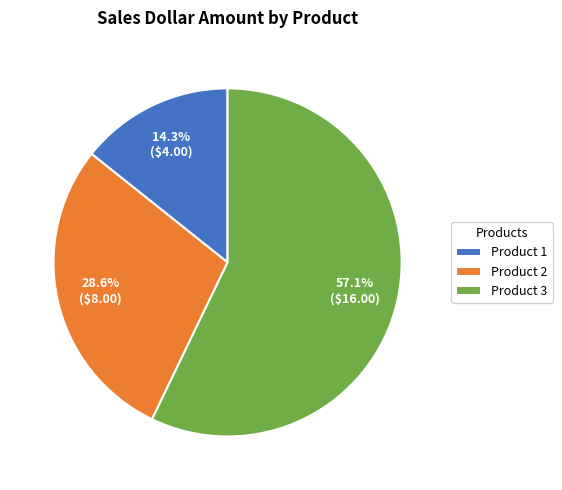

Does Product 1 represent more than half of the total?

No